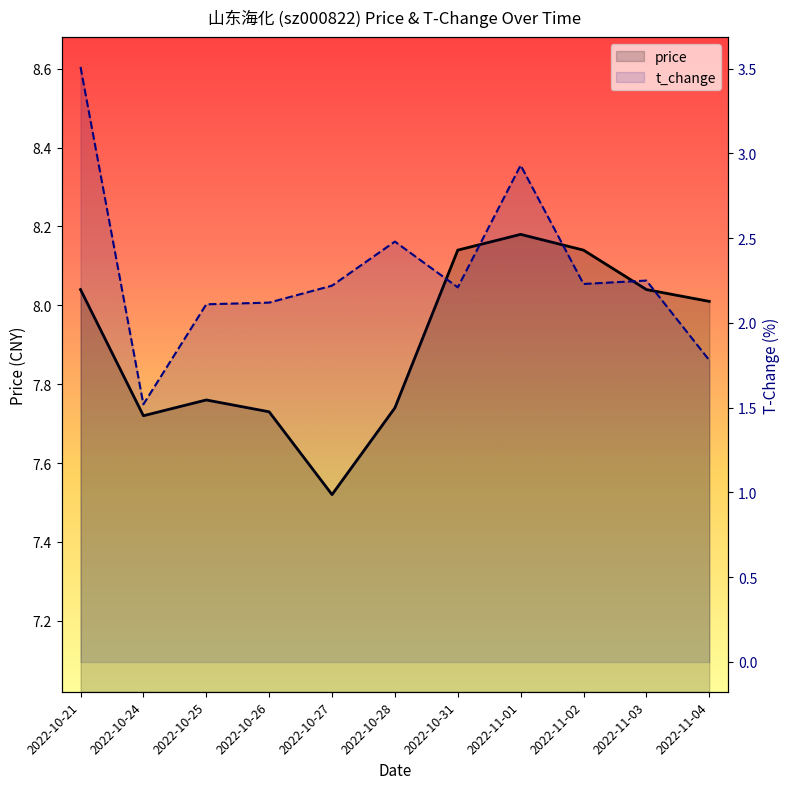

Count the number of categories in the chart.

11